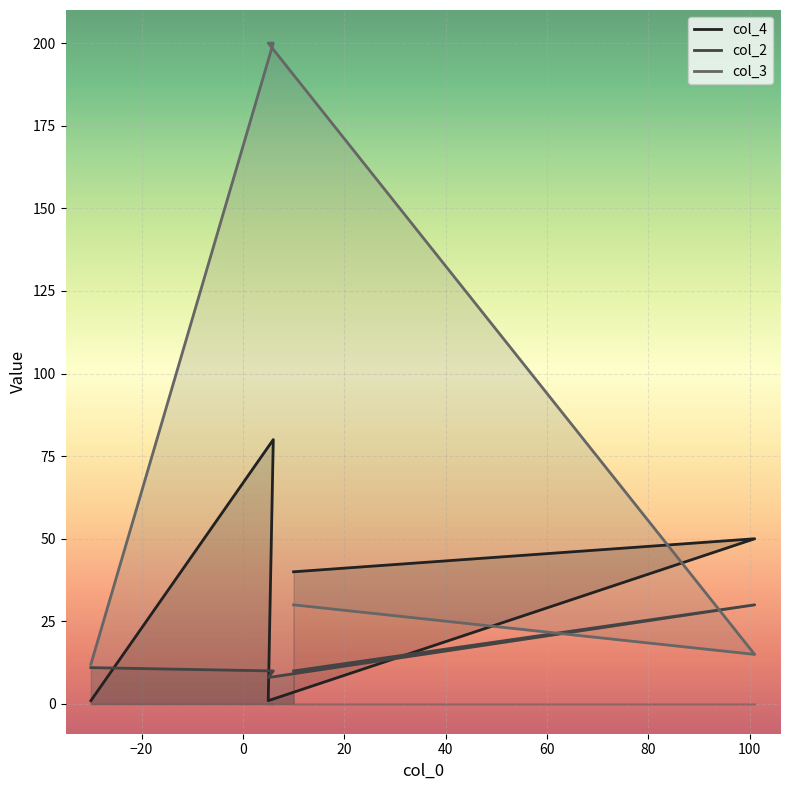

Does the chart display data point markers on the line(s)?

No